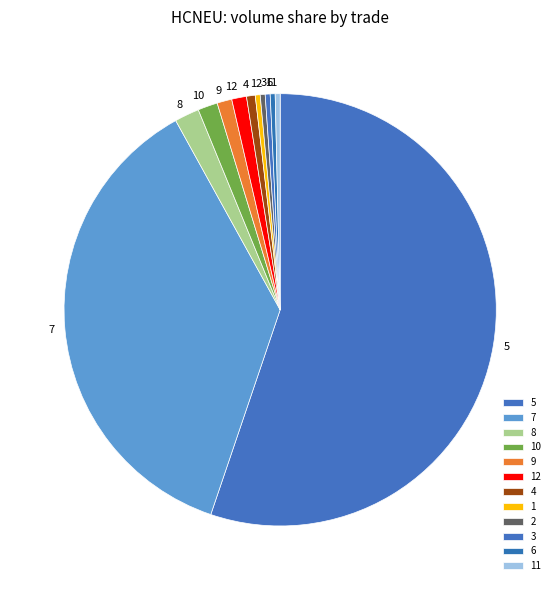

Between 2 and 12, which is larger?

12